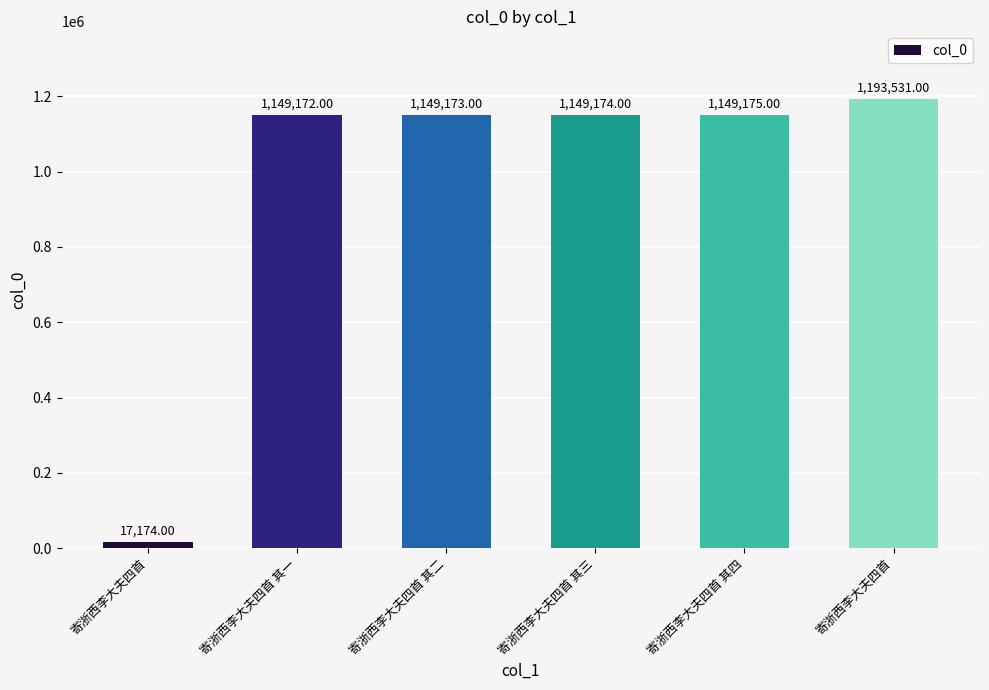

How many bars are there in total?

6